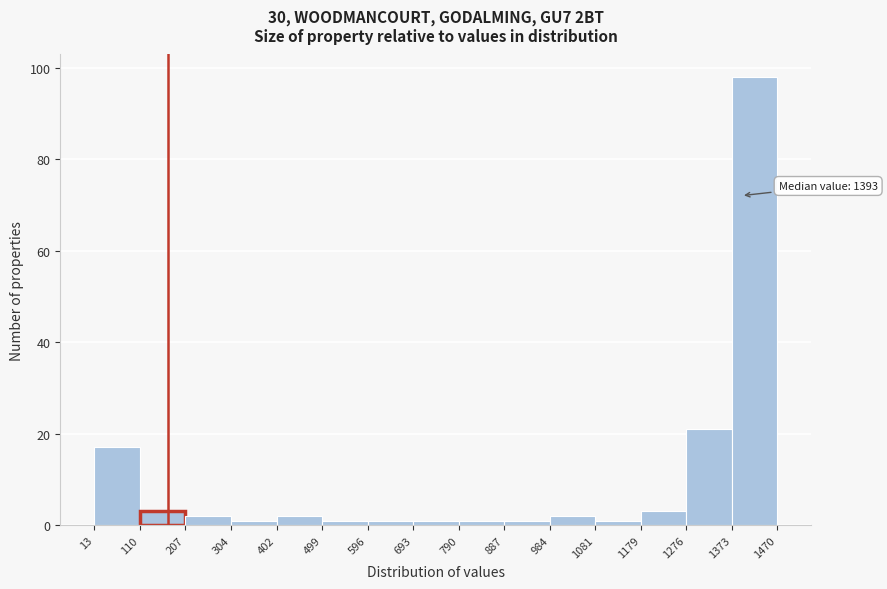

Over which range of the x-axis is the bar tallest?

1373 to 1470